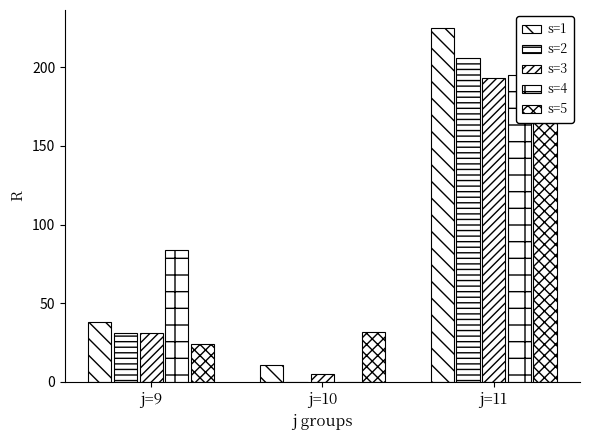

How many s=3 values are between 5 and 193?

3